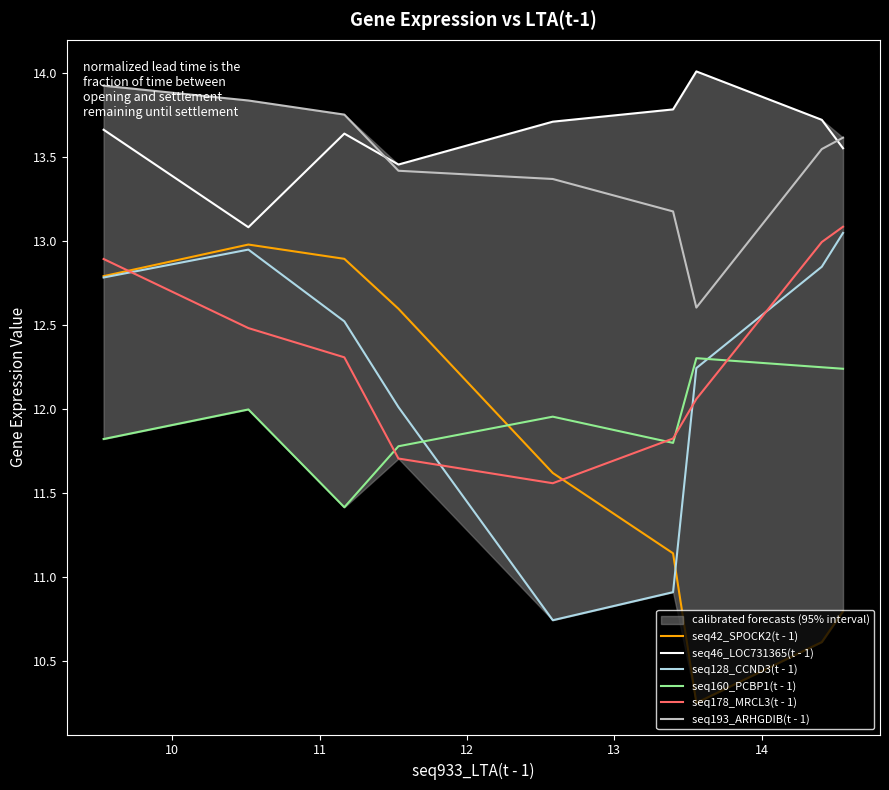

True or false: seq160_PCBP1(t - 1) and seq46_LOC731365(t - 1) intersect in this chart.

False